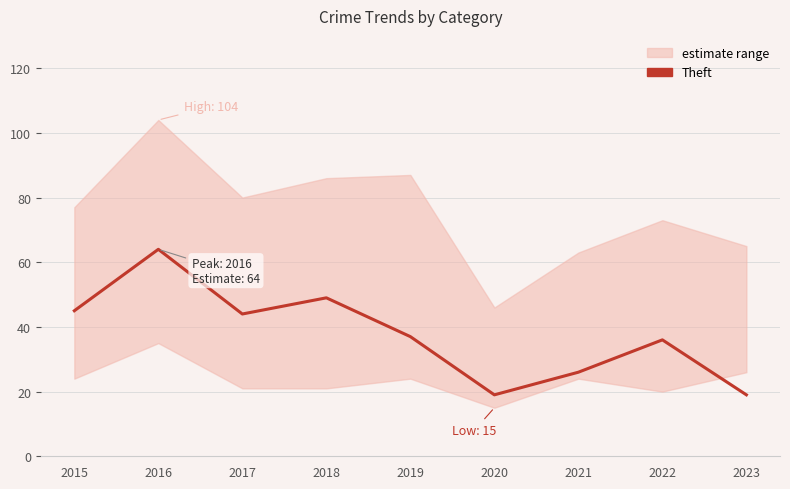

True or false: the data shows 26 at 2021.

True